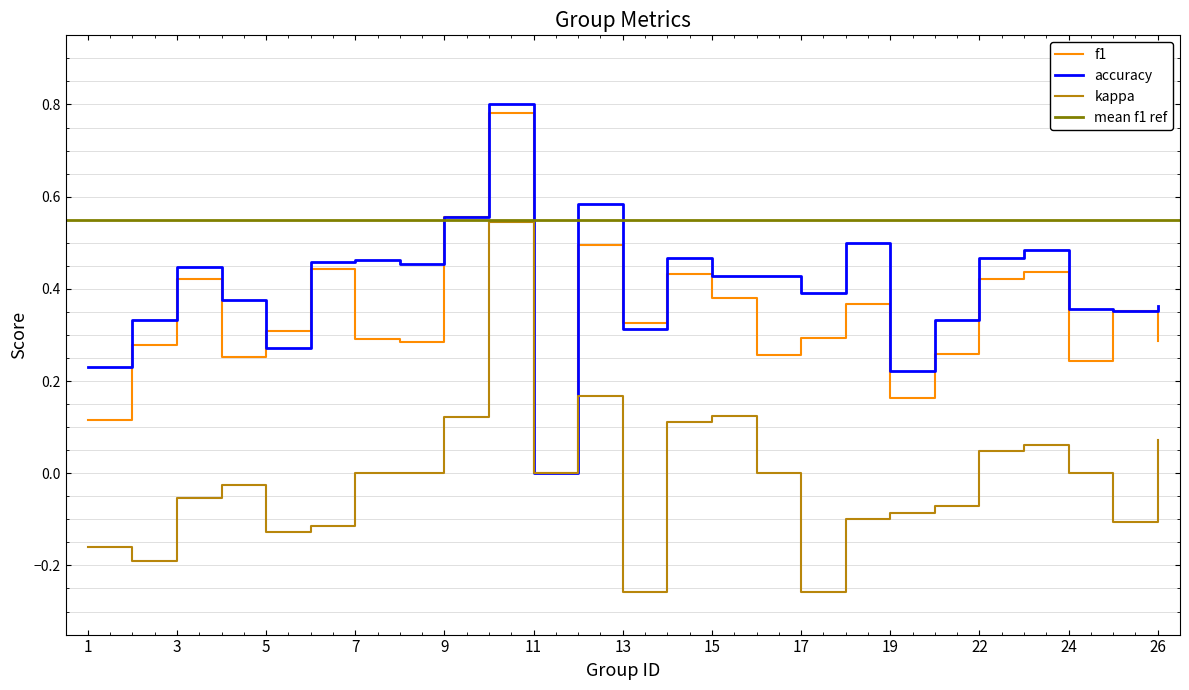

What is the maximum value for accuracy?

0.8